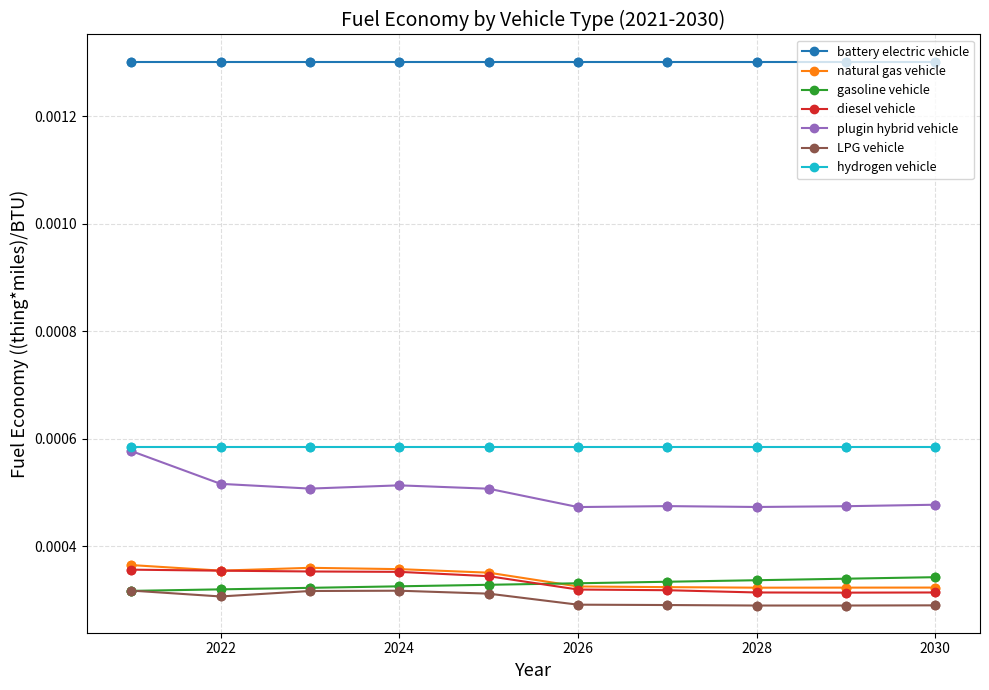

Which series has the largest range (max minus min)?

plugin hybrid vehicle